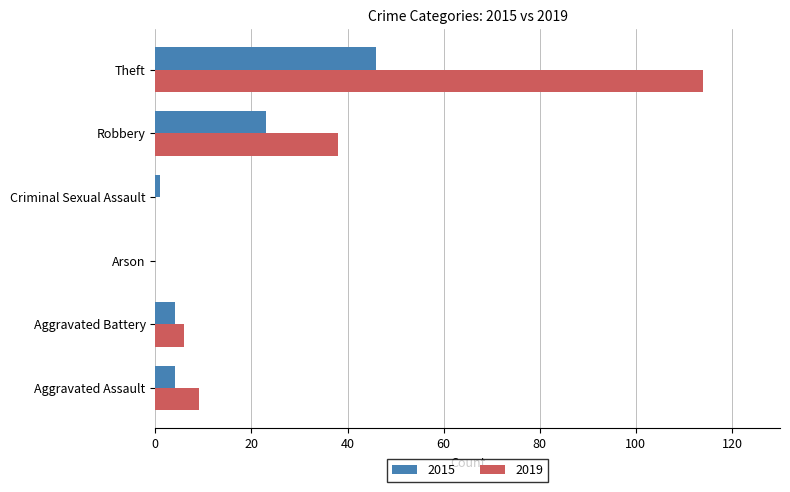

Which category has the highest value in the 2019 series?

Theft